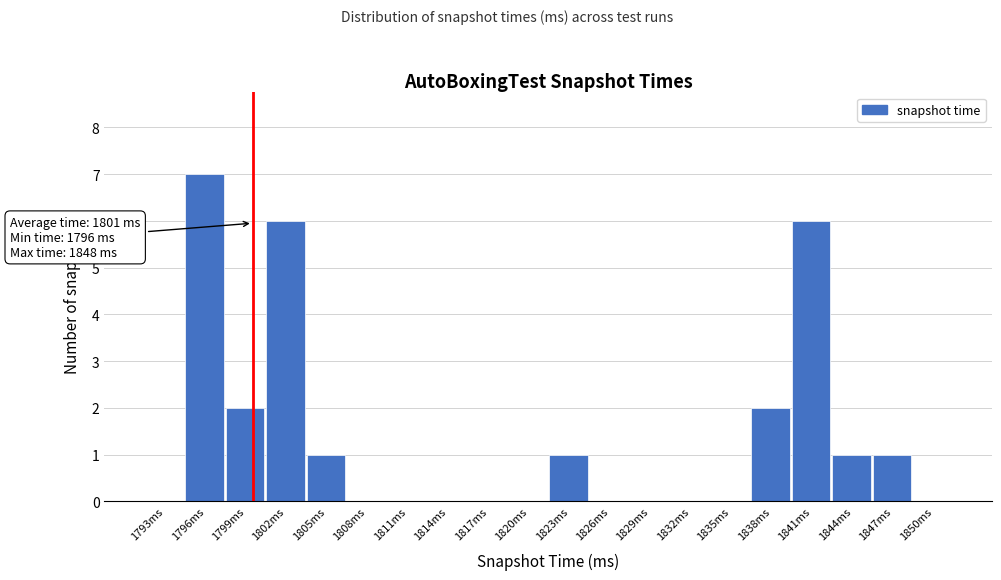

Reading right to left, what are all the values shown in this chart?

1850ms=0	1847ms=1	1844ms=1	1841ms=6	1838ms=2	1835ms=0	1832ms=0	1829ms=0	1826ms=0	1823ms=1	1820ms=0	1817ms=0	1814ms=0	1811ms=0	1808ms=0	1805ms=1	1802ms=6	1799ms=2	1796ms=7	1793ms=0